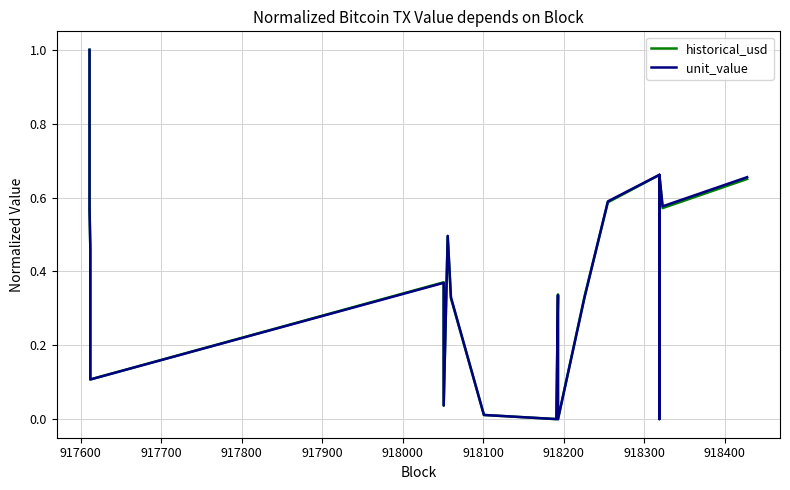

Which series has the largest range (max minus min)?

unit_value